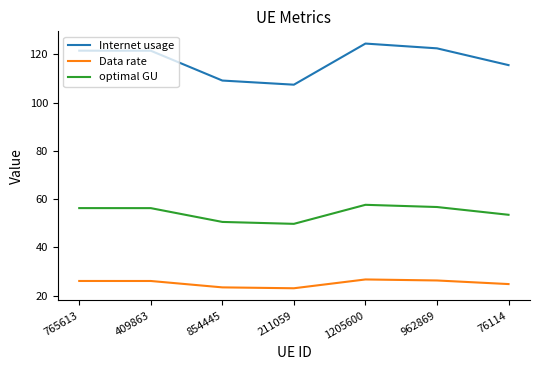

What is the approximate value of Data rate at 409863?

26.0